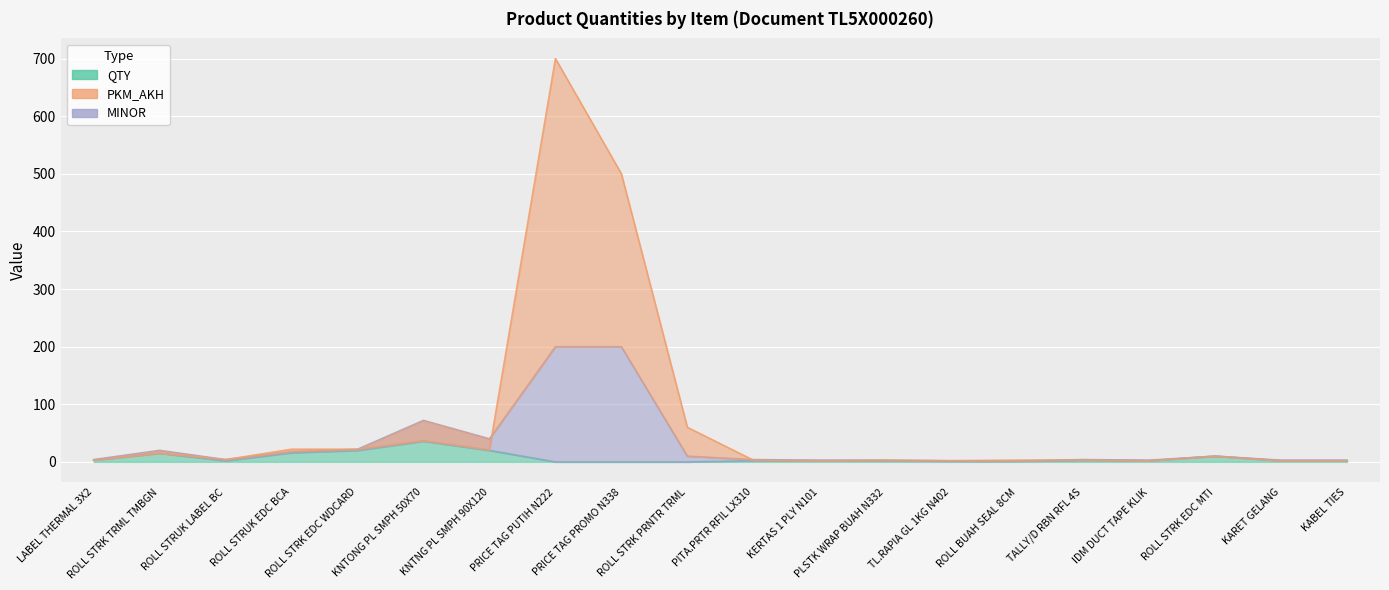

What position from the right is KNTONG PL SMPH 50X70?

15